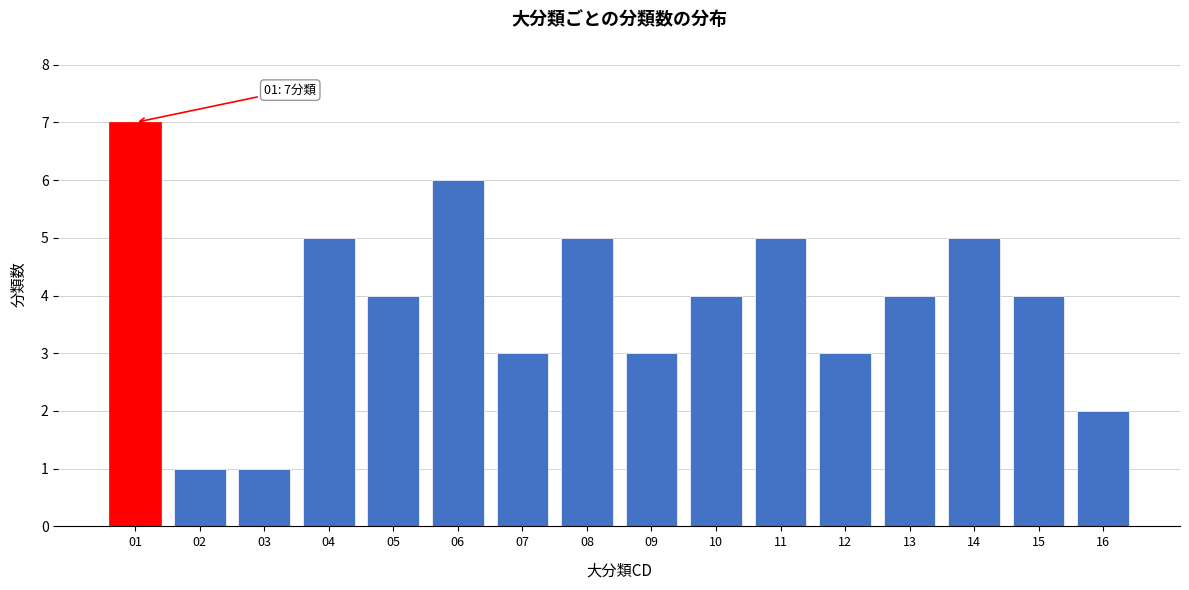

Reading left to right, extract all data points from this chart.

7	1	1	5	4	6	3	5	3	4	5	3	4	5	4	2